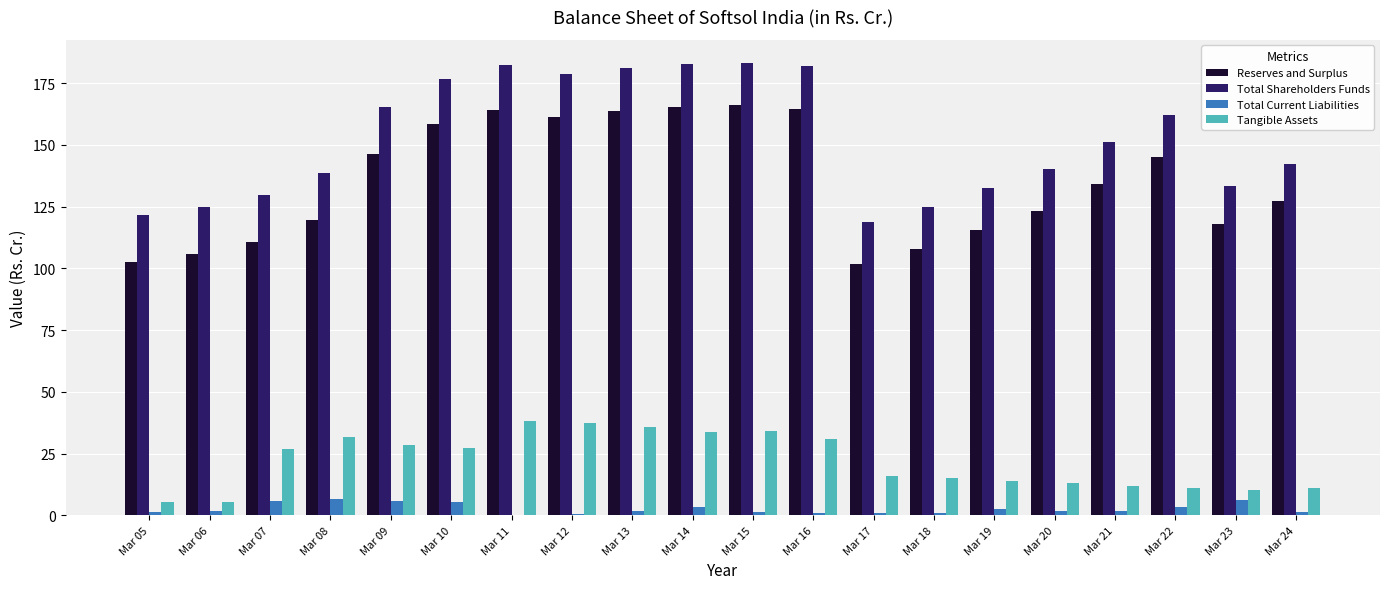

What is the sum of all Total Current Liabilities values?

52.7